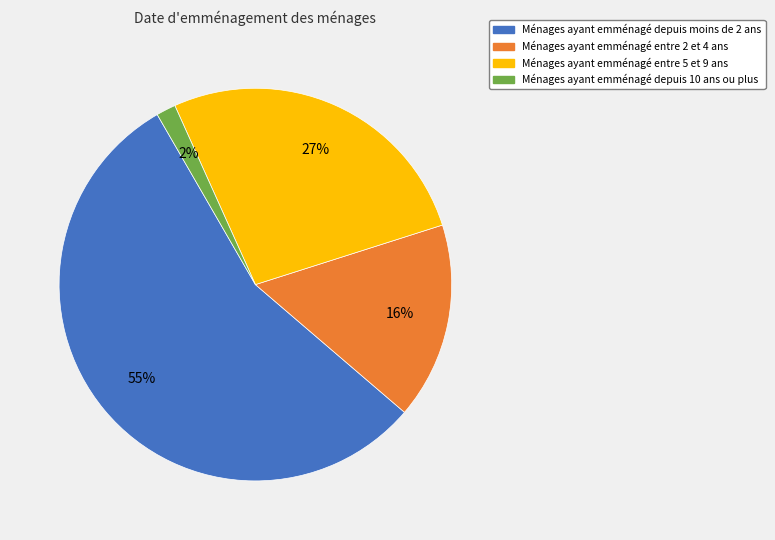

To the nearest percent, what is the average slice percentage?

25%